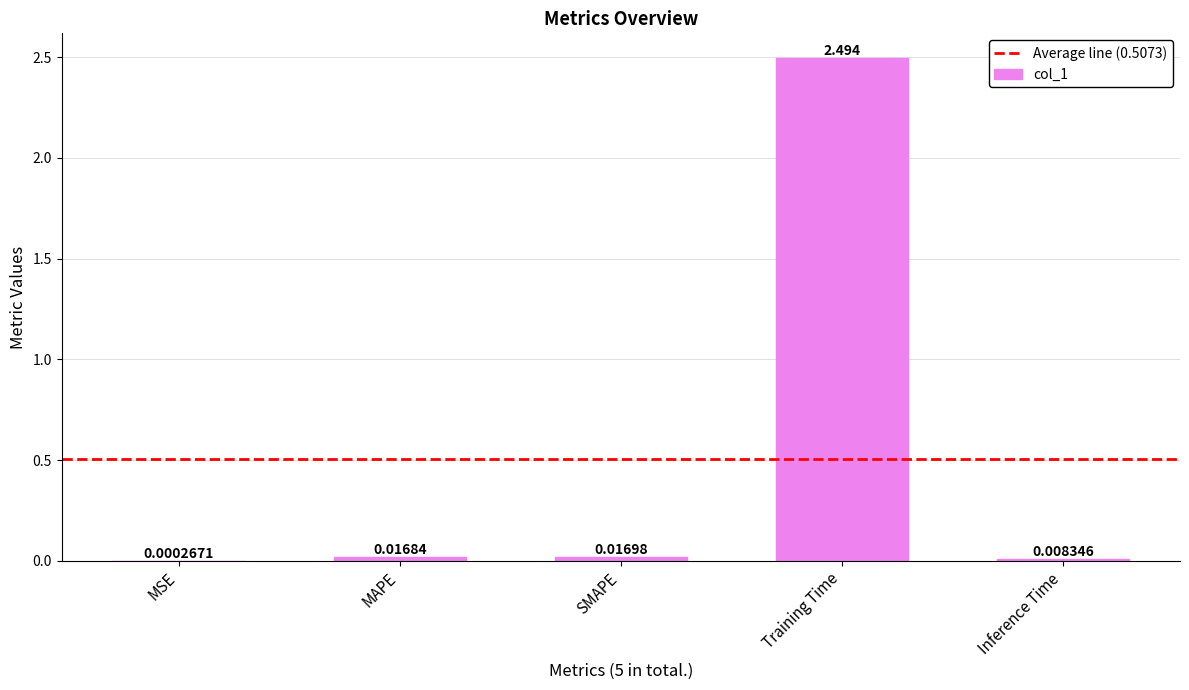

At which label is the value closest to 1?

SMAPE